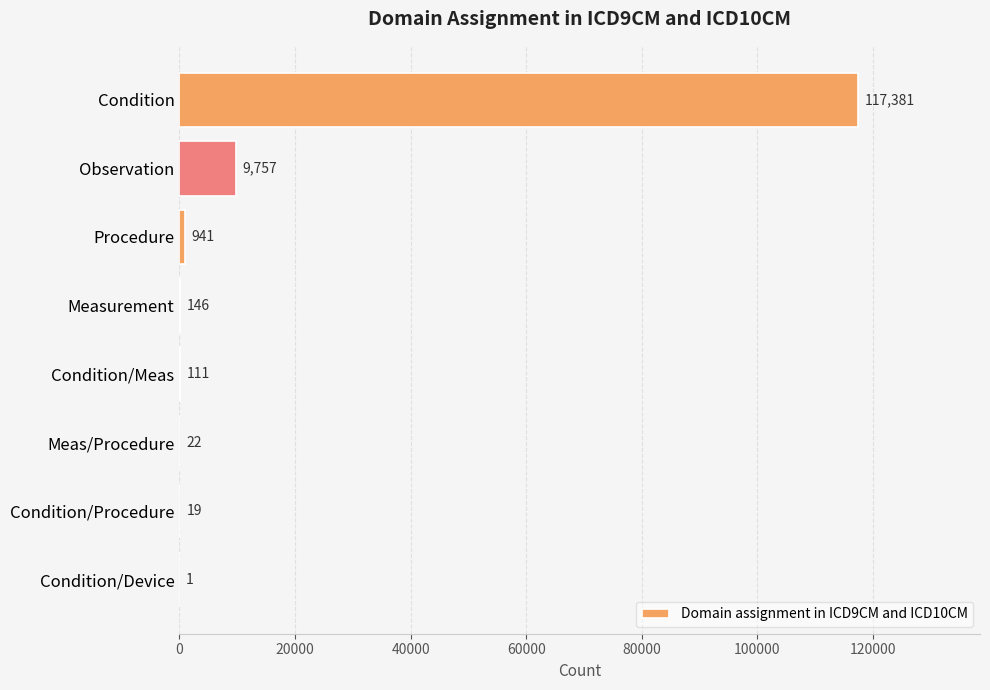

What is the sum of the values at Condition/Meas and Condition/Procedure?

130